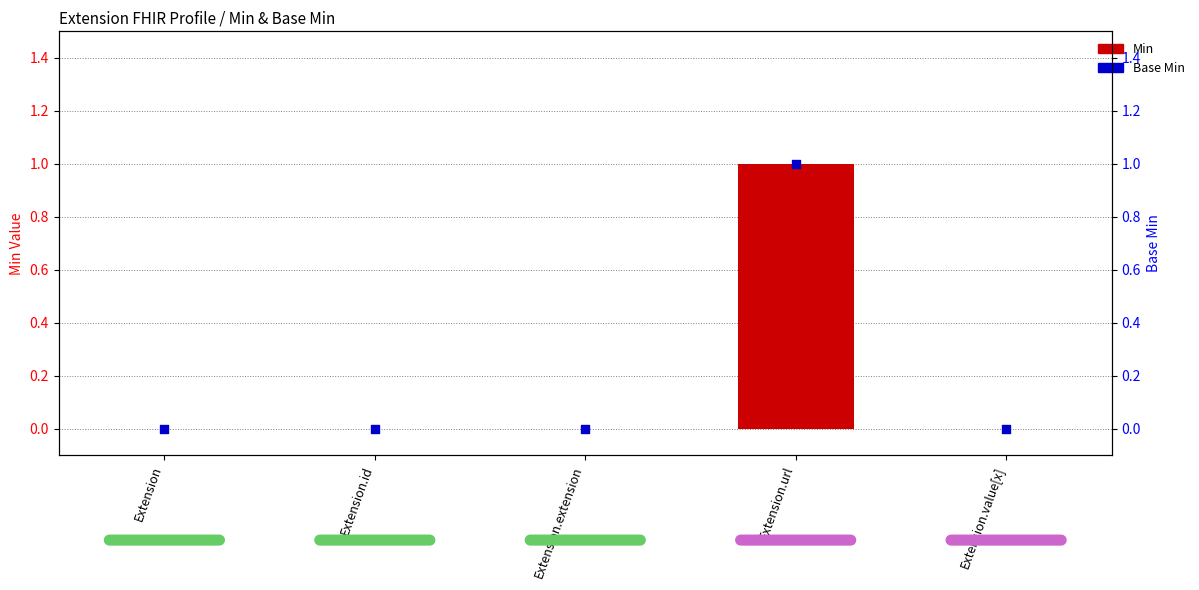

Which series has the largest Y range (max minus min)?

Min